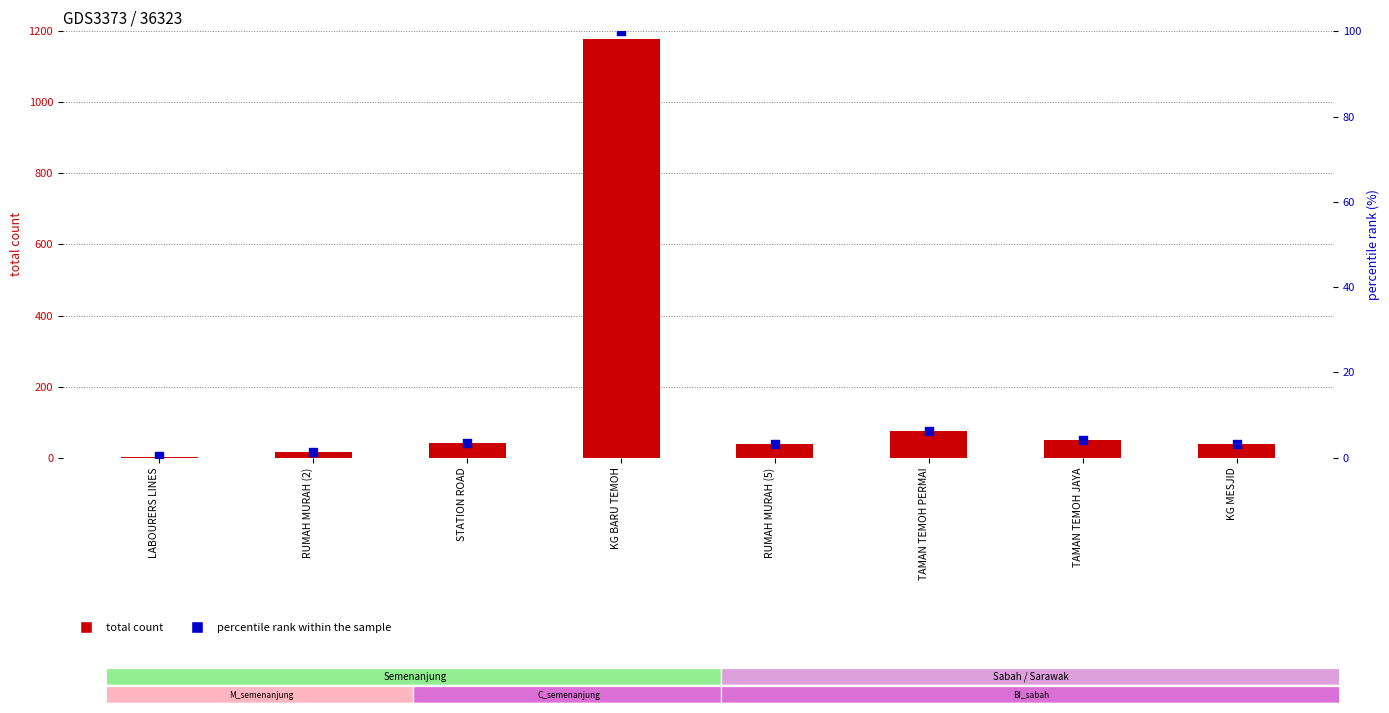

At how many categories does at least one series exceed 1081?

1